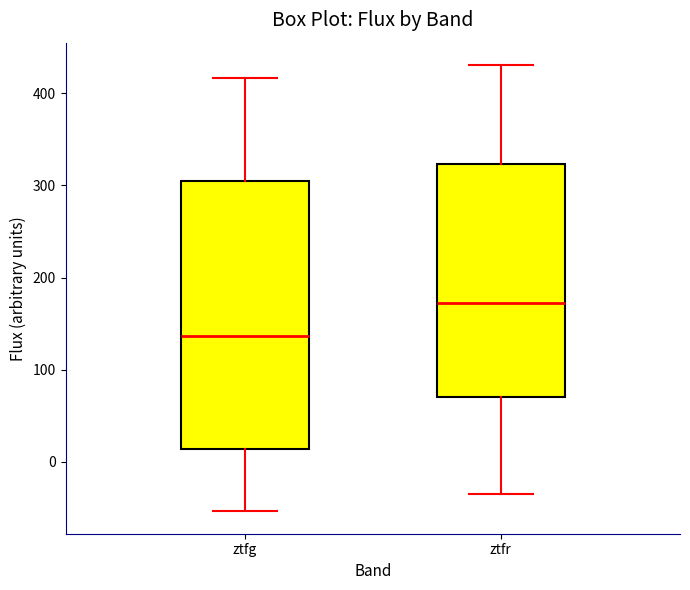

Reading left to right, transcribe this box plot: for each box, give where its median line is, the range the box spans, and where its two whiskers end, as read against the y-axis. The values are not printed on the chart, so give them approximately, as read against the axis.

ztfg: median 140, box 10 to 310, whiskers -50 to 420
ztfr: median 170, box 70 to 320, whiskers -30 to 430